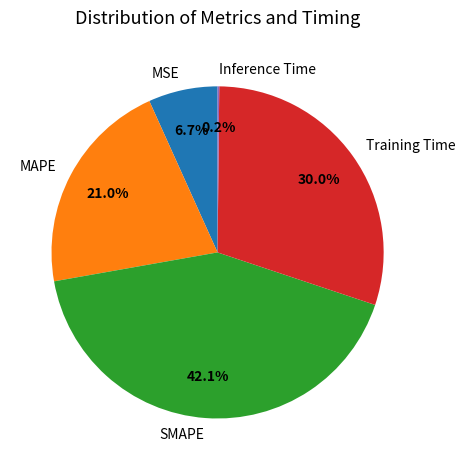

Approximately how many times larger is the value at Training Time compared to SMAPE?

0.7